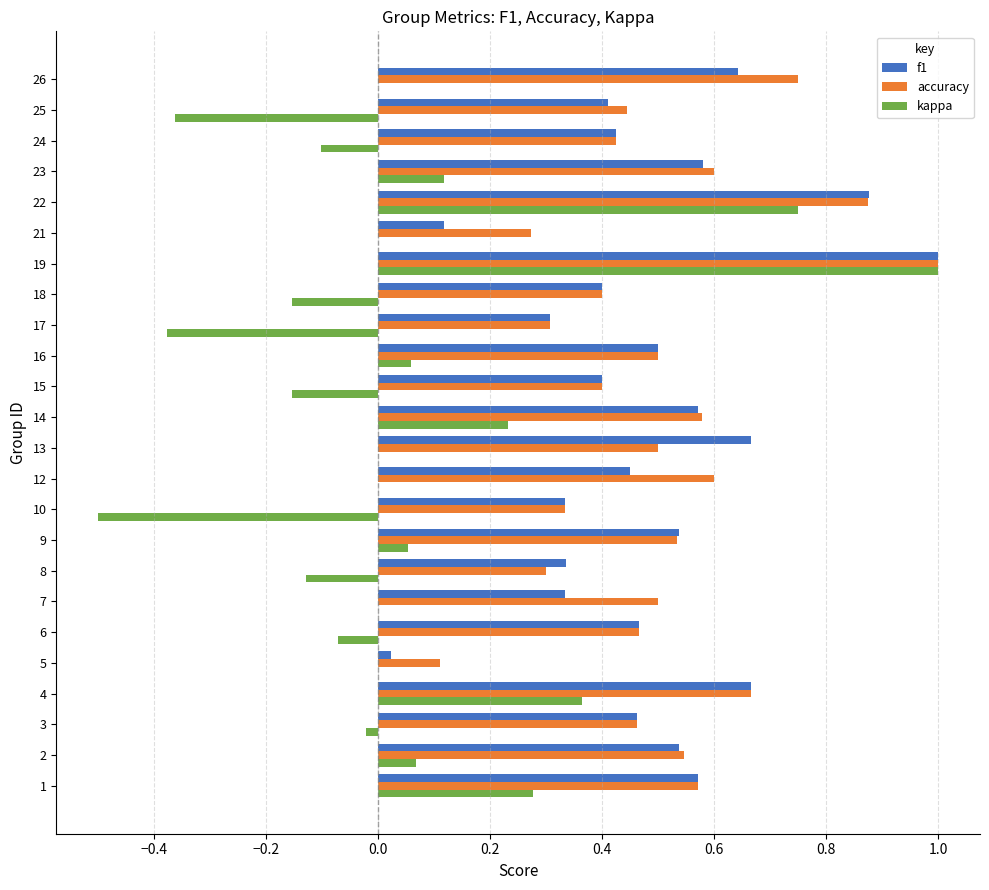

Between 18 and 26, which series saw the biggest shift?

accuracy